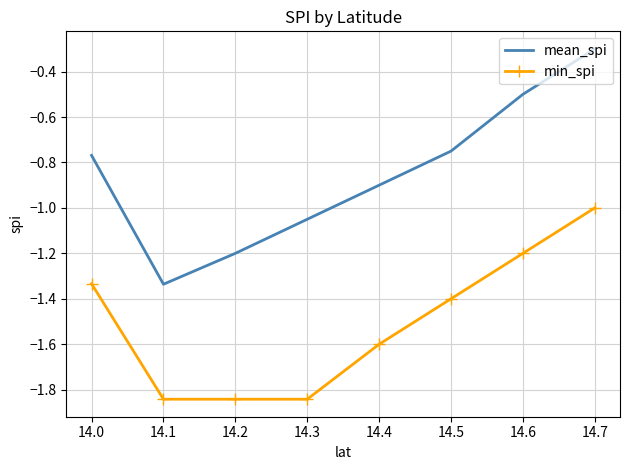

True or false: mean_spi has more than 2 interior local peaks.

False